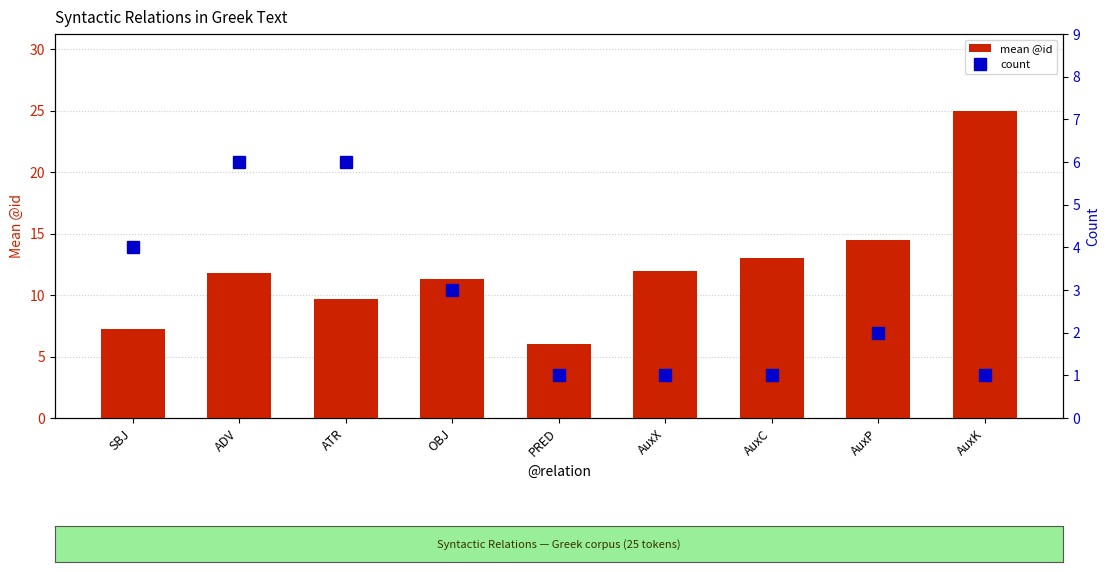

Where is mean @id nearest to the value 15?

AuxP